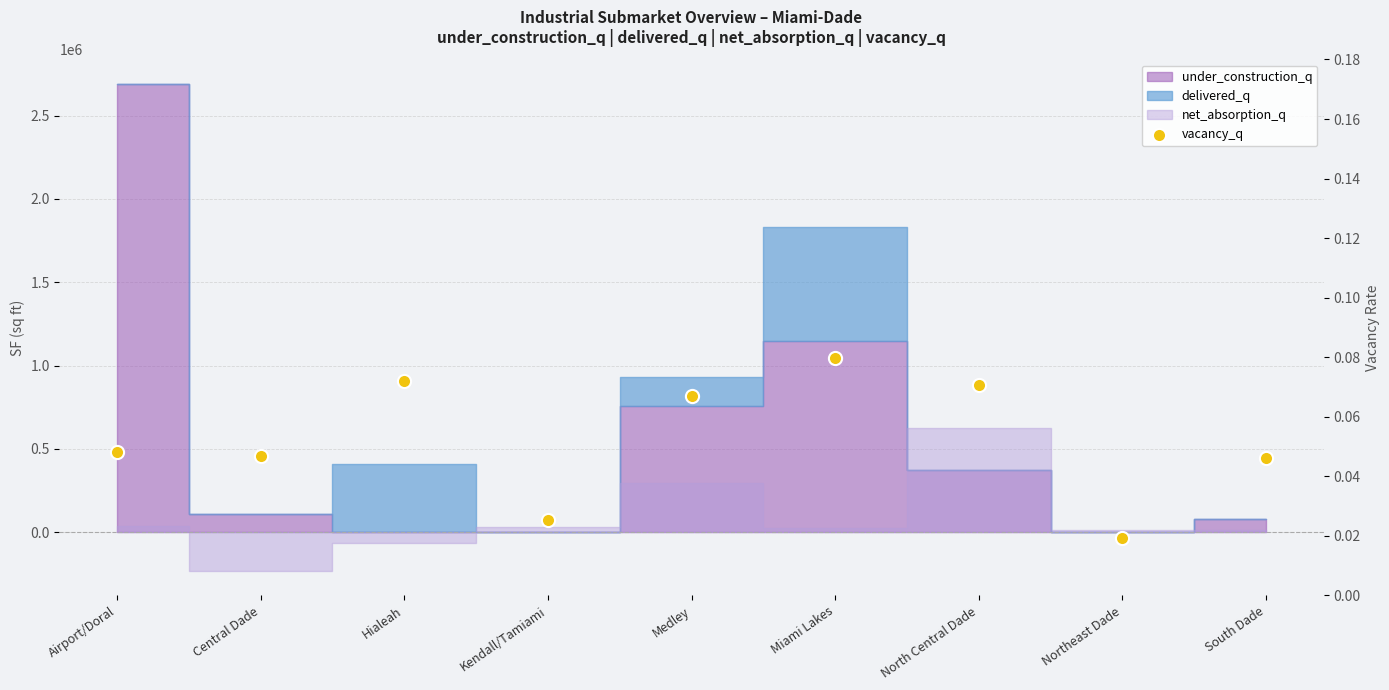

Between South Dade and Airport/Doral, which is larger?

Airport/Doral